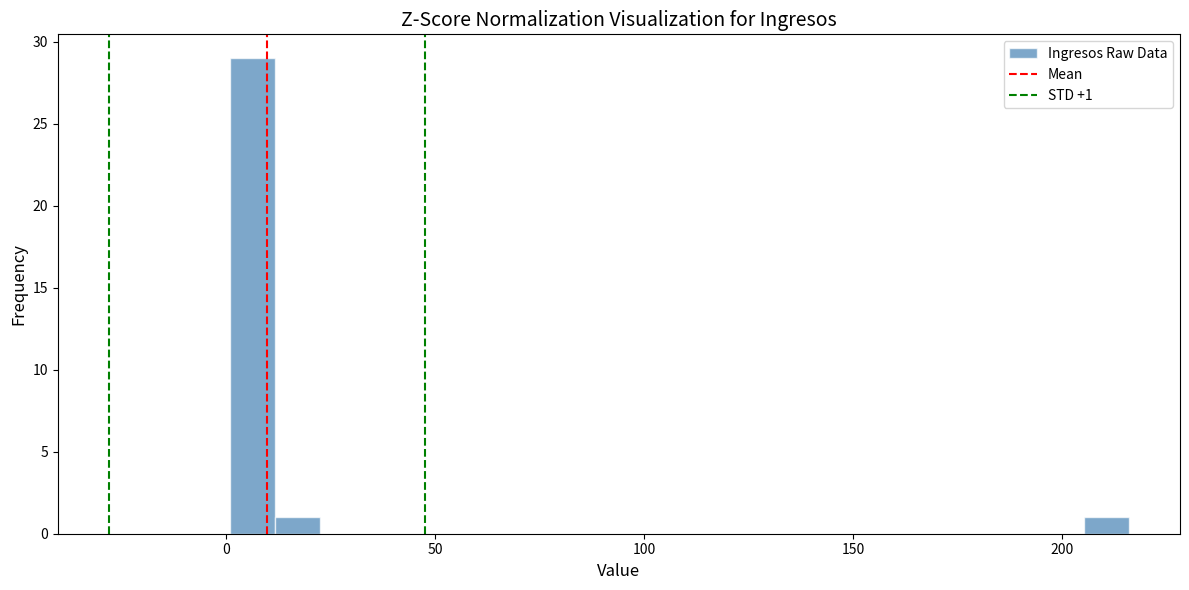

Around what value on the x-axis is the tallest bar? Give the approximate position of its centre, as read against the axis.

5